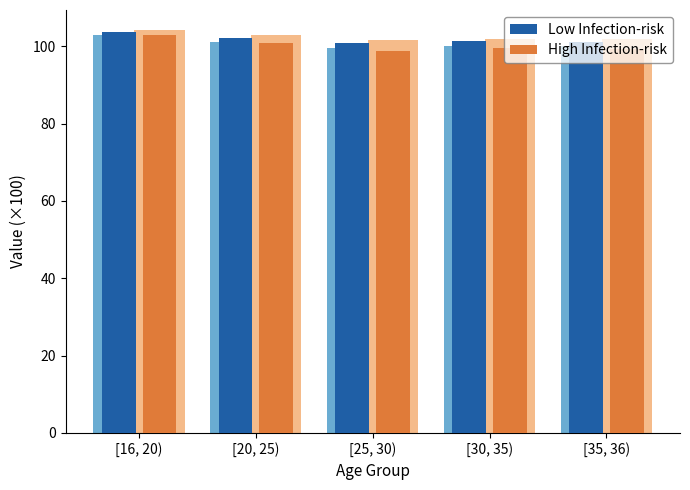

List the series in order of their peak value, lowest first.

High Infection-risk, Low Infection-risk